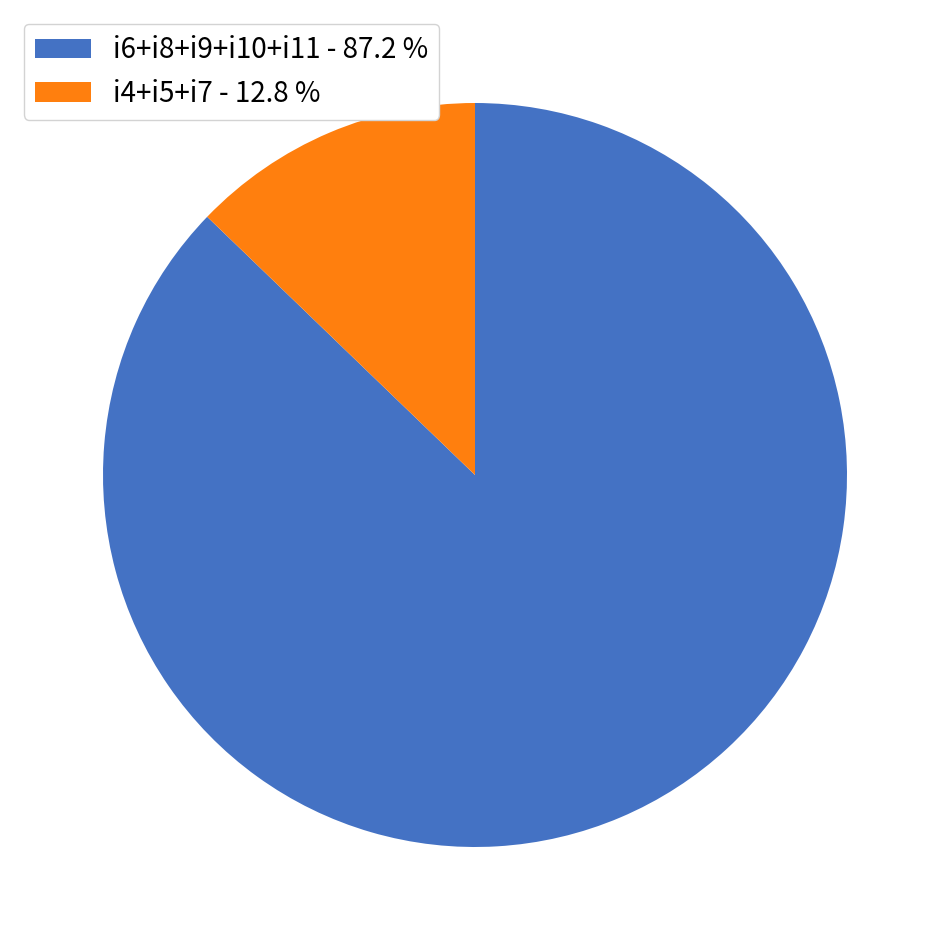

Does any single category account for the majority?

Yes